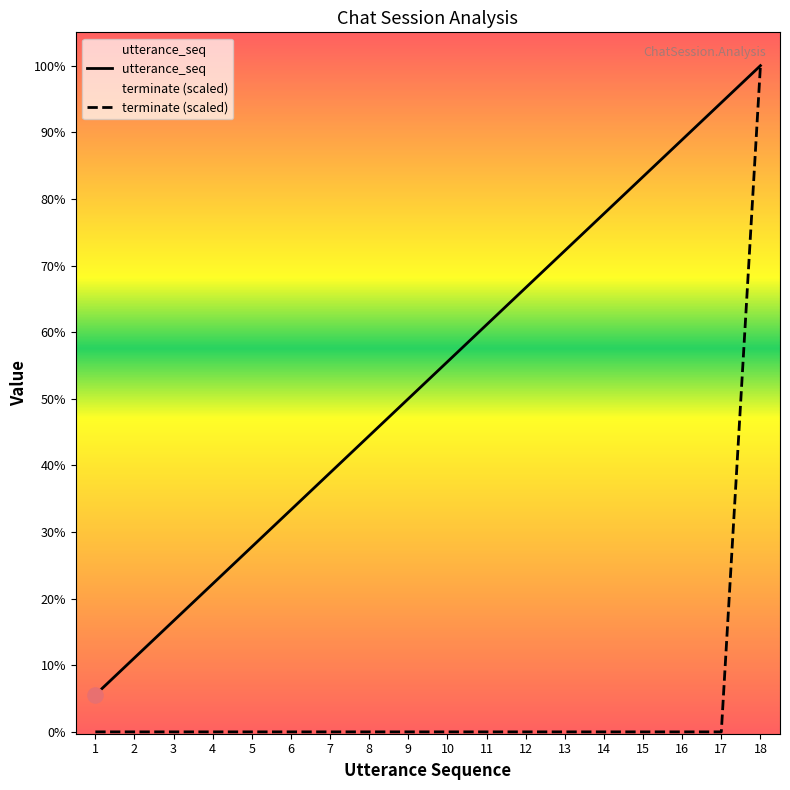

What is the total value across all series at 12?

12